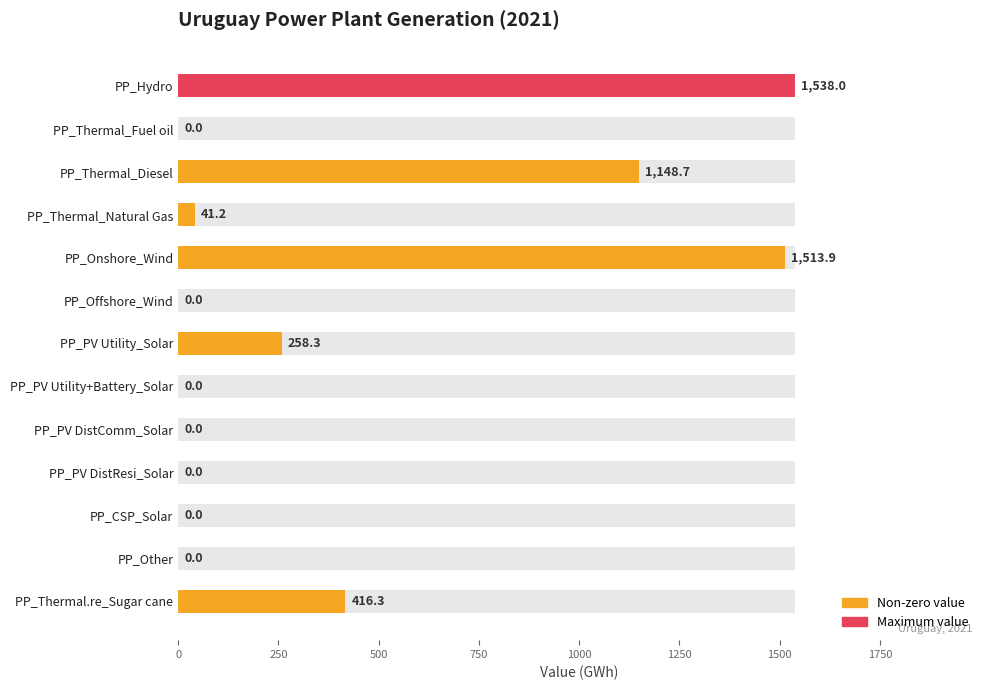

Reading left to right, transcribe all the data shown in this chart.

1538.0	0.0	1148.7	41.2	1513.9	0.0	258.3	0.0	0.0	0.0	0.0	0.0	416.3